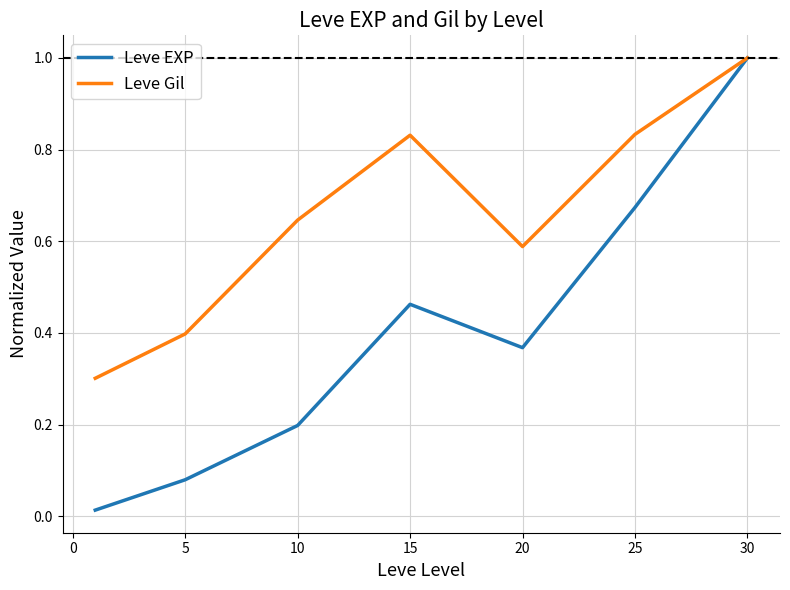

List the series in order of their overall mean, highest first.

Leve Gil, Leve EXP